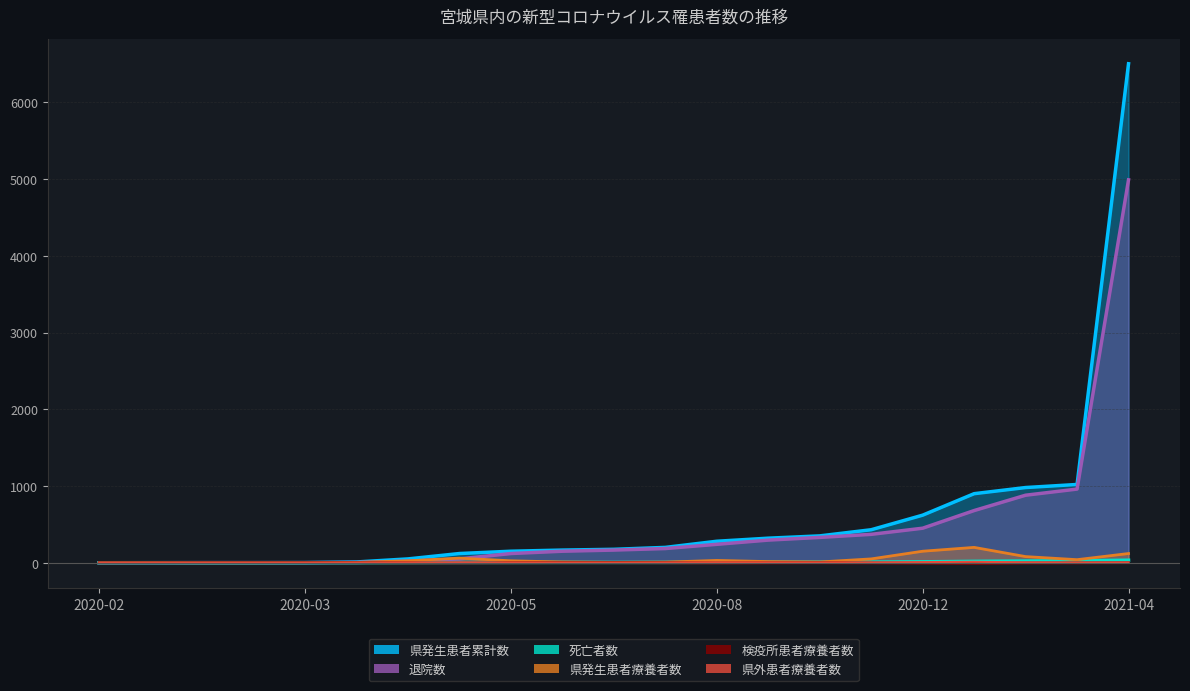

What is the sum of the 退院数 values at 2020-11-01 and 2020-04-25?

420